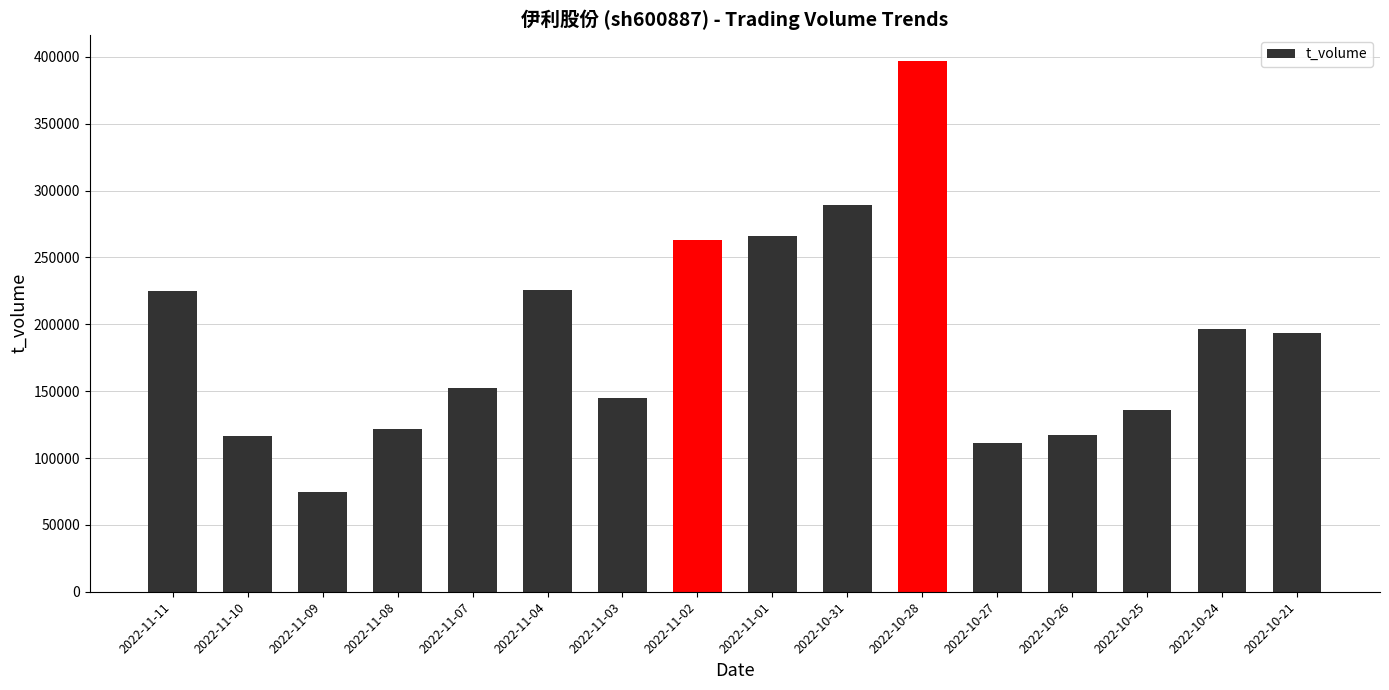

True or false: the data shows 225659 at 2022-11-04.

True